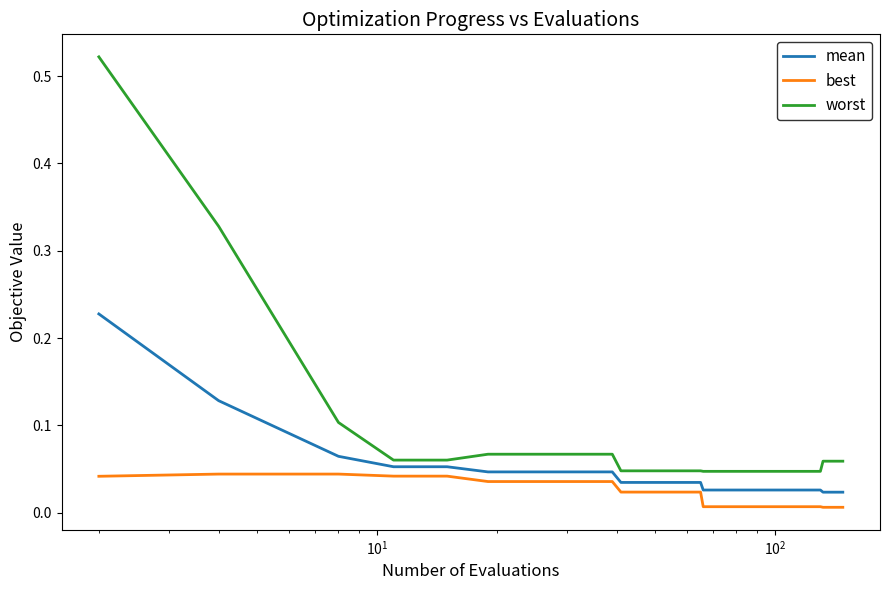

List the series in order of their peak value, lowest first.

best, mean, worst